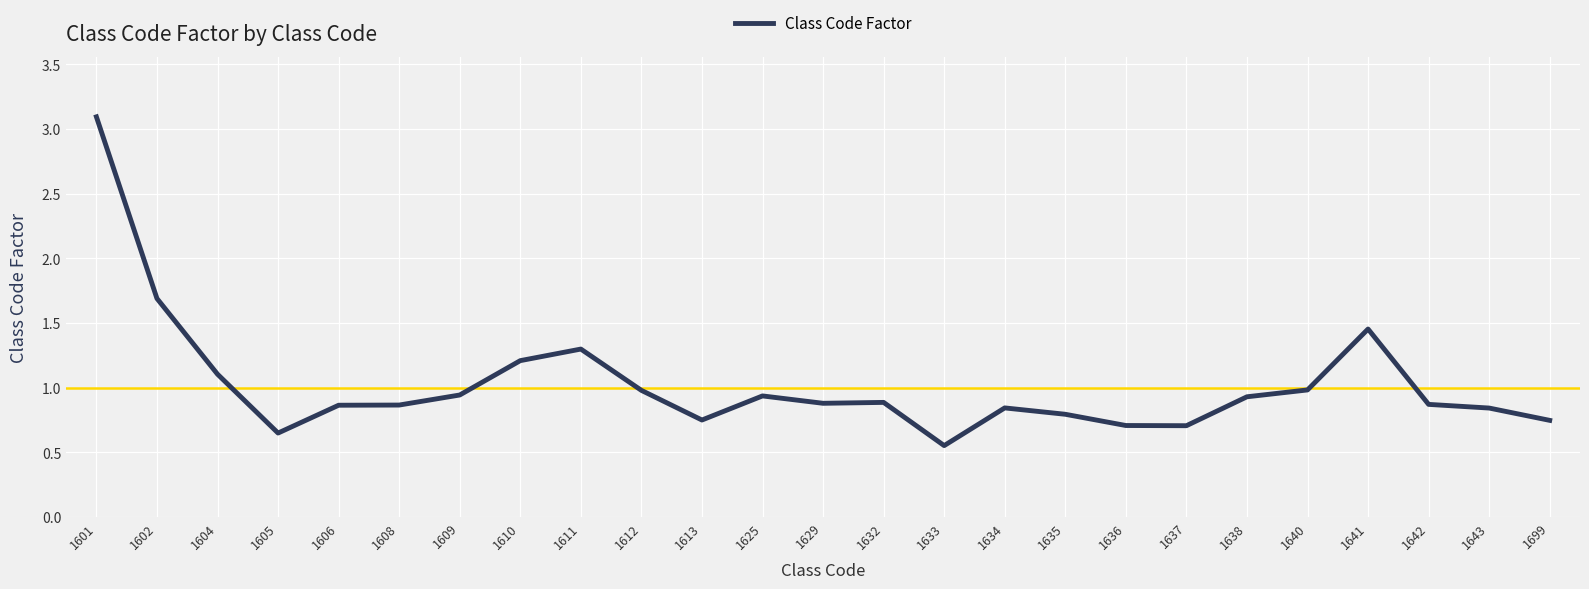

The value at 1604 is 0.6. True or false?

False